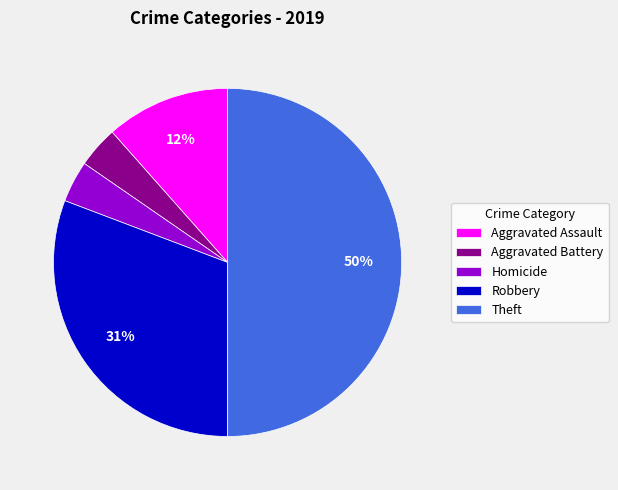

What is the largest slice in the pie chart?

Theft